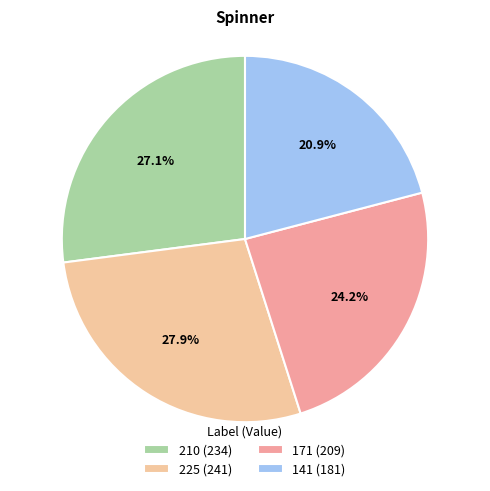

To the nearest percent, what is the difference between the 171 and 225 slice percentages?

4%